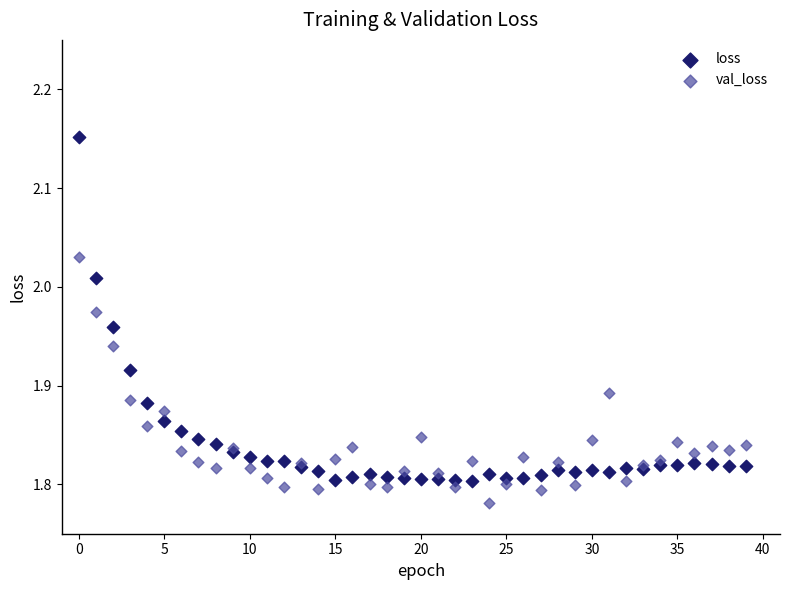

Which series has the widest spread of Y values?

loss